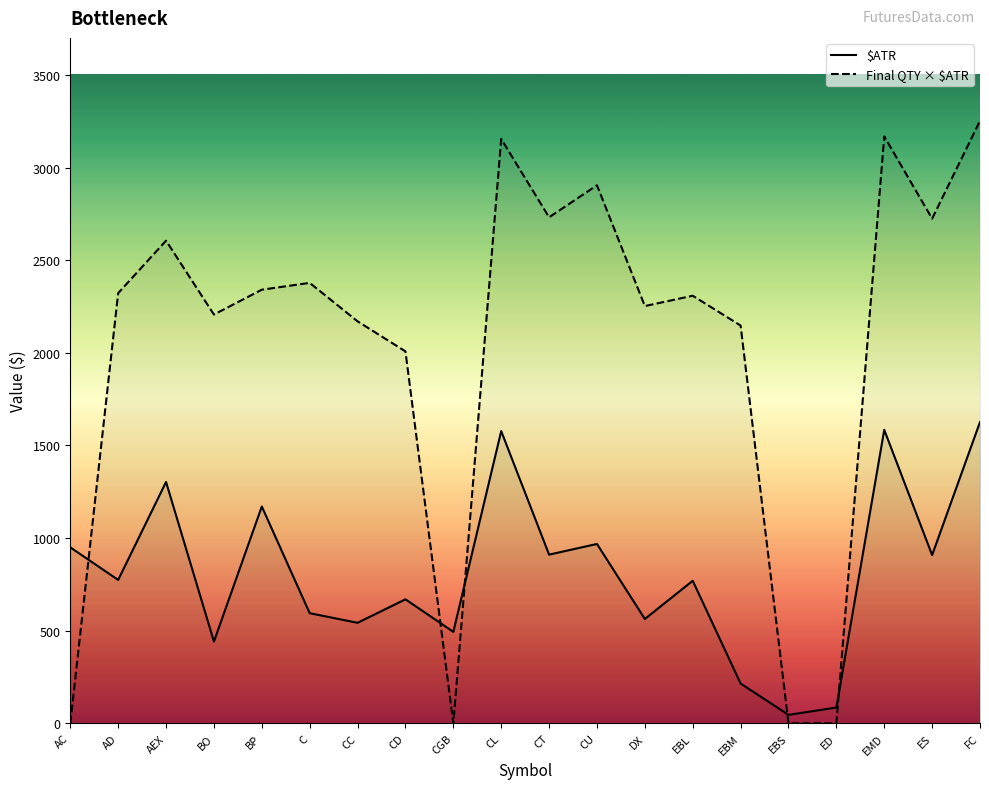

Reading left to right, list all the values displayed in this chart.

$ATR: 949.7	774.0	1302.7	441.3	1170.3	594.4	542.5	669.2	493.6	1577.2	910.5	968.1	563.1	769.4	214.7	45.6	85.0	1584.0	908.1	1626.2
Final QTY × $ATR: 0.0	2322.0	2605.4	2206.5	2340.6	2377.5	2170.0	2007.8	0.0	3154.4	2731.5	2904.4	2252.4	2308.1	2147.2	0.0	0.0	3168.0	2724.4	3252.5